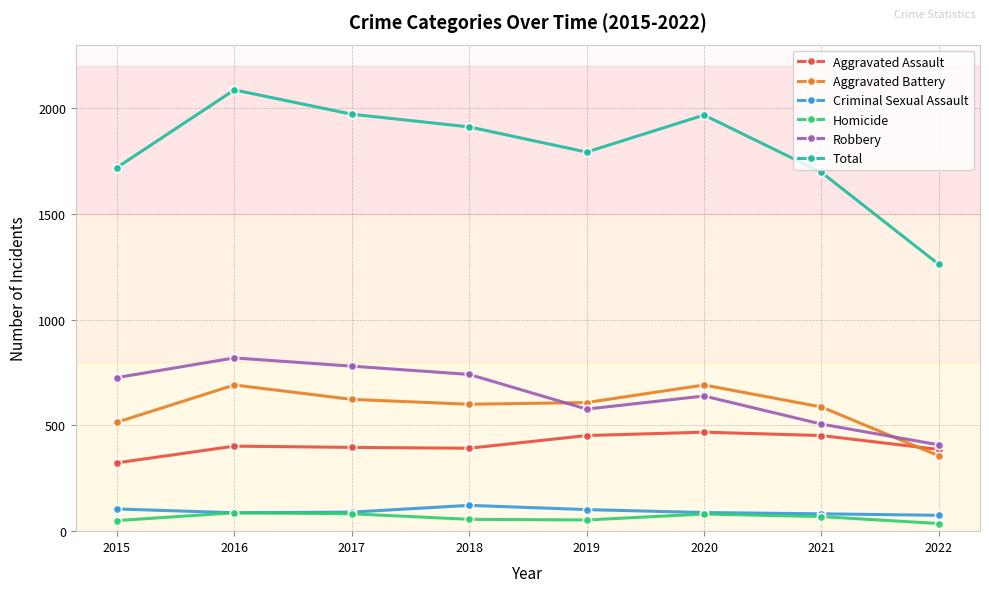

The Robbery series shows 386 at 2016. True or false?

False